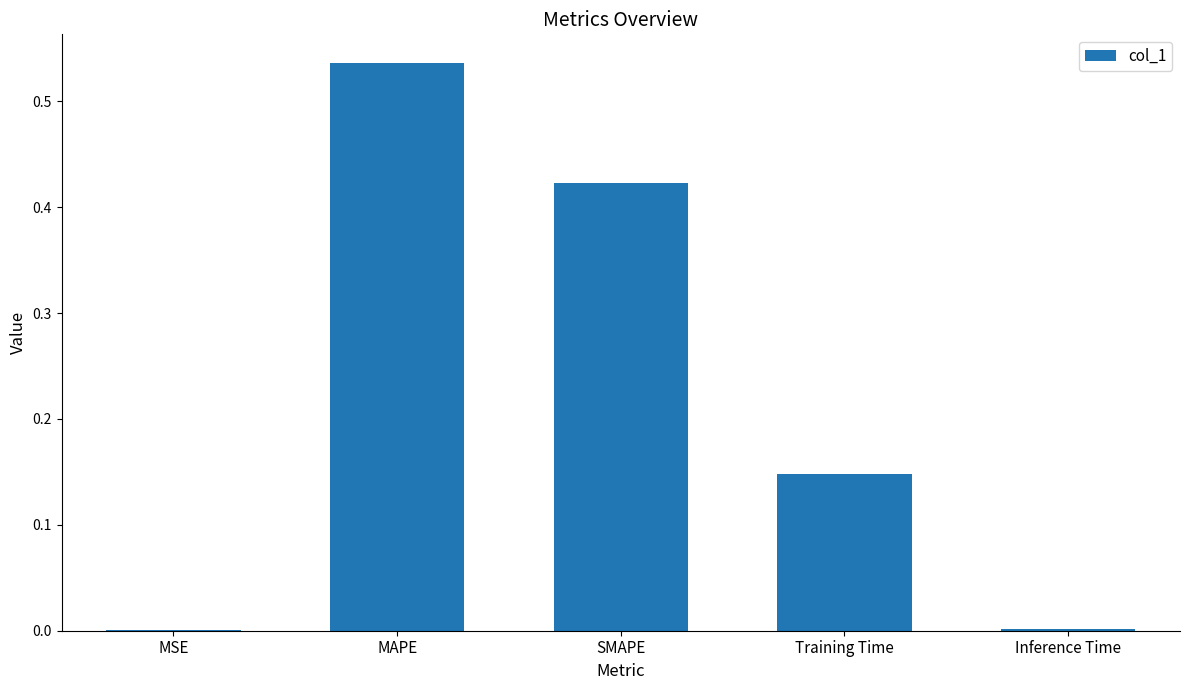

The value at SMAPE is 0.3. True or false?

False